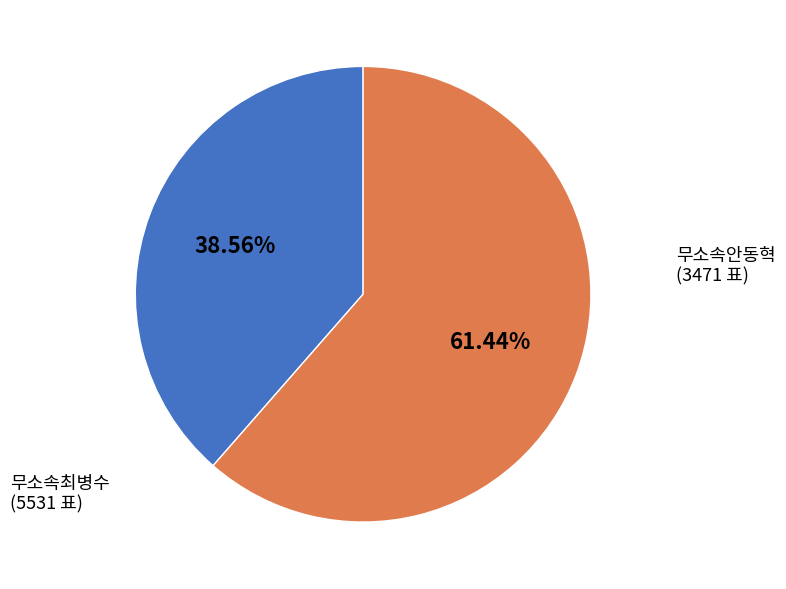

What percentage is NOT represented by 무소속최병수?

38.6%